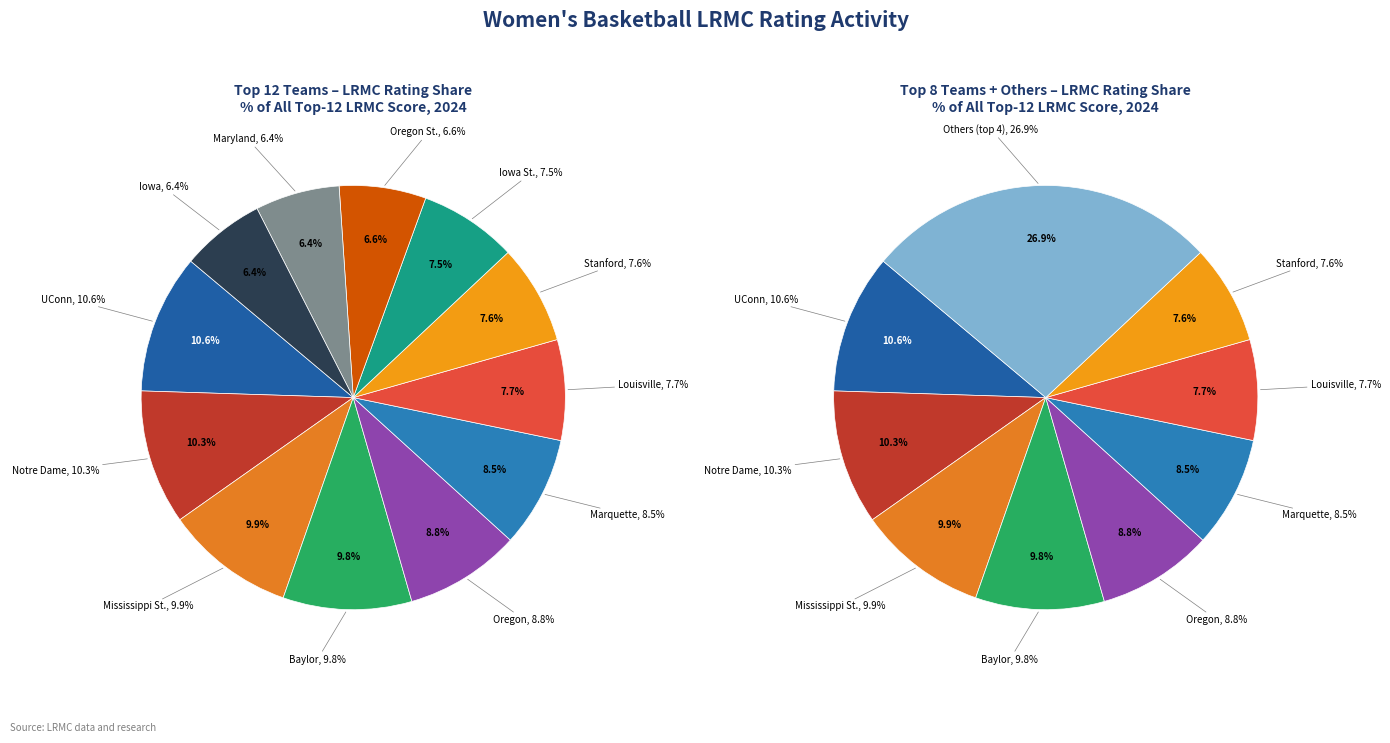

To the nearest percent, what is the difference between the largest and smallest slice percentages?

4%